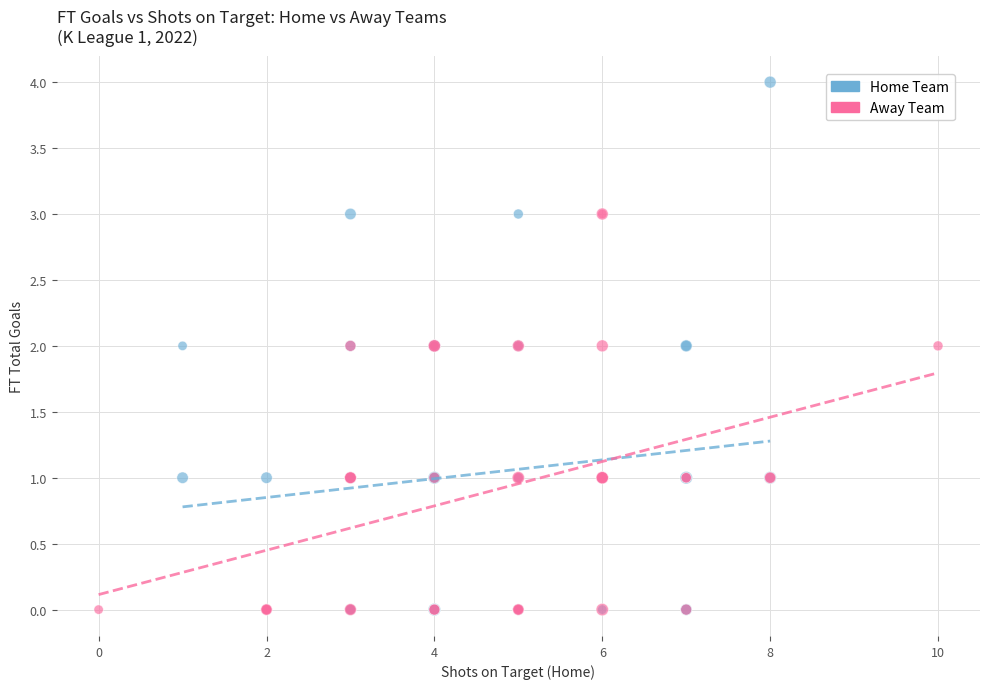

Which series has the widest spread of Y values?

Home Team